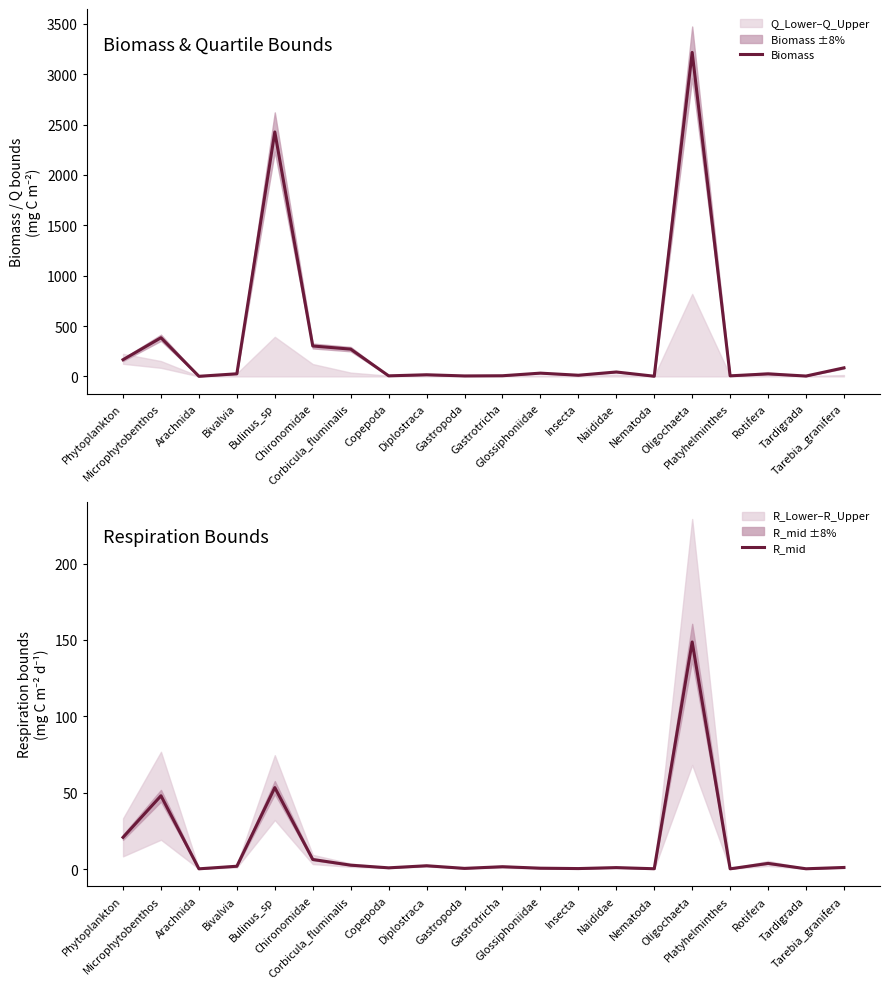

What are all the series names shown in the legend?

Biomass, R_mid